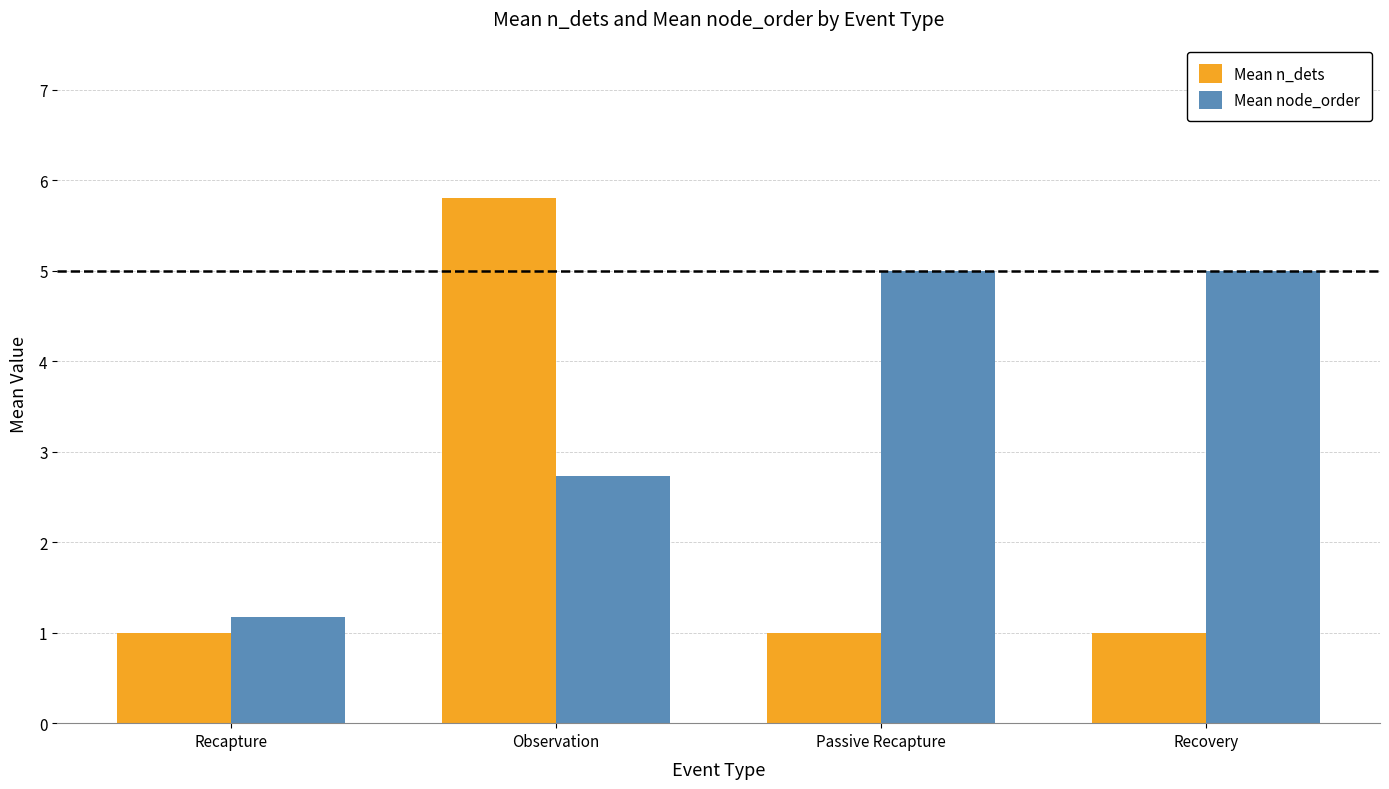

Does the chart contain stacked bars?

No